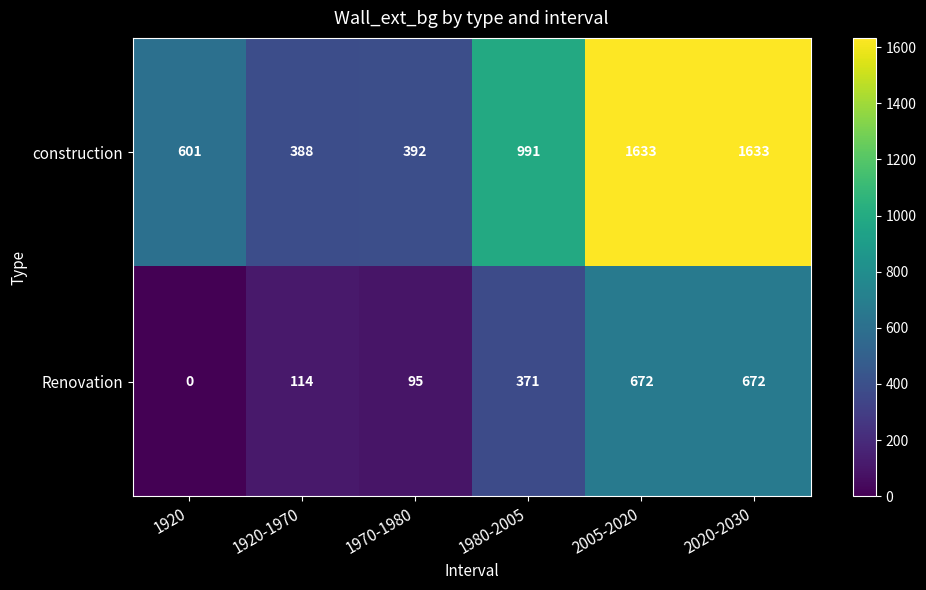

At which label is Renovation closest to 336?

1980-2005